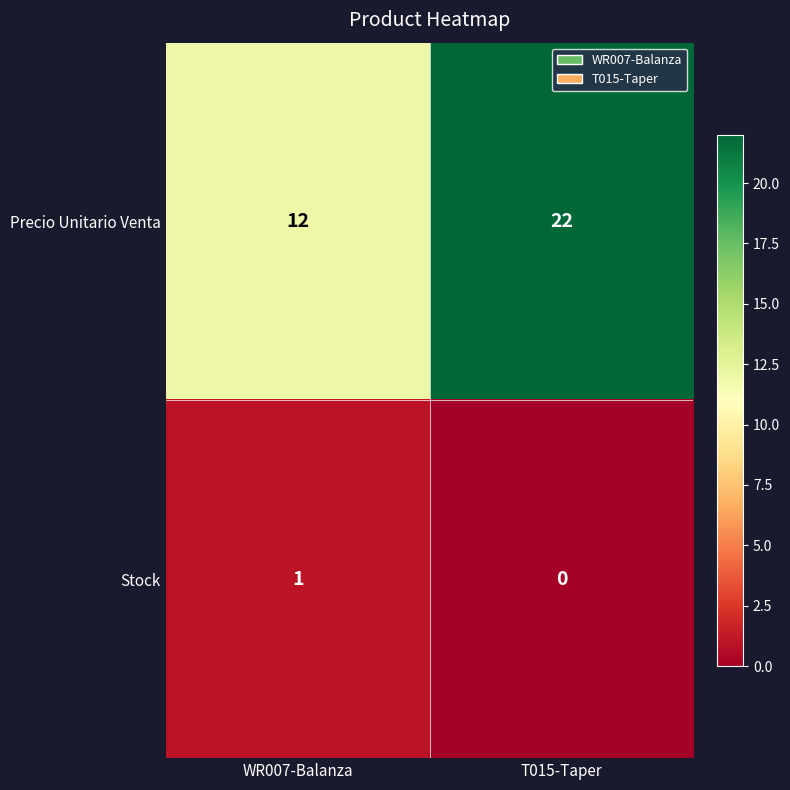

What is the difference between the highest and lowest values at T015-Taper?

22